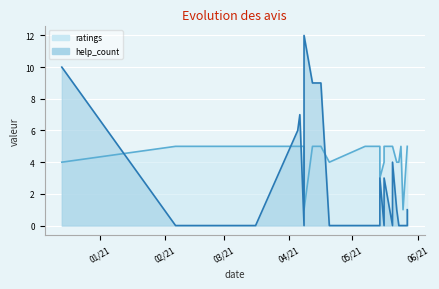

Is the value of help_count at 2021.05.27 greater than the value of ratings at 2021.04.08?

No